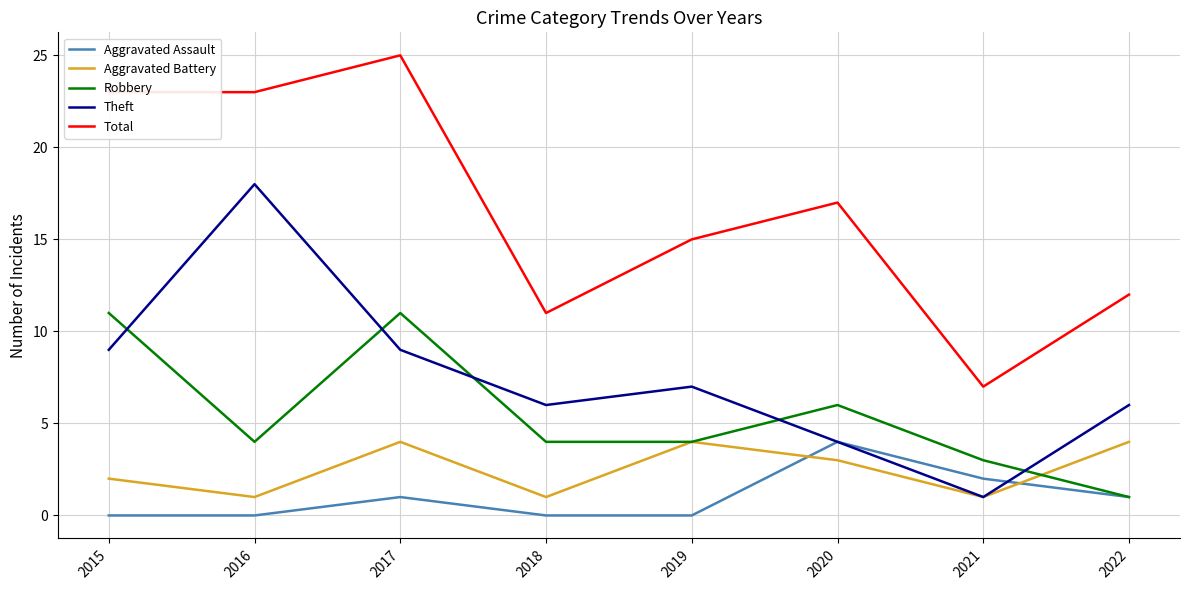

What is the approximate value of Aggravated Battery at 2022?

4